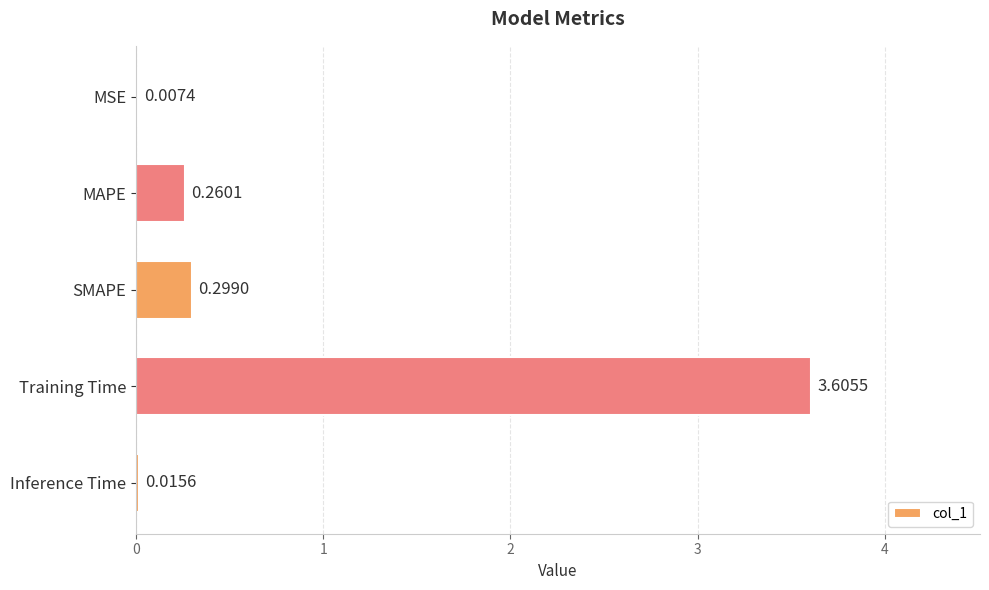

Are the bars horizontal?

Yes